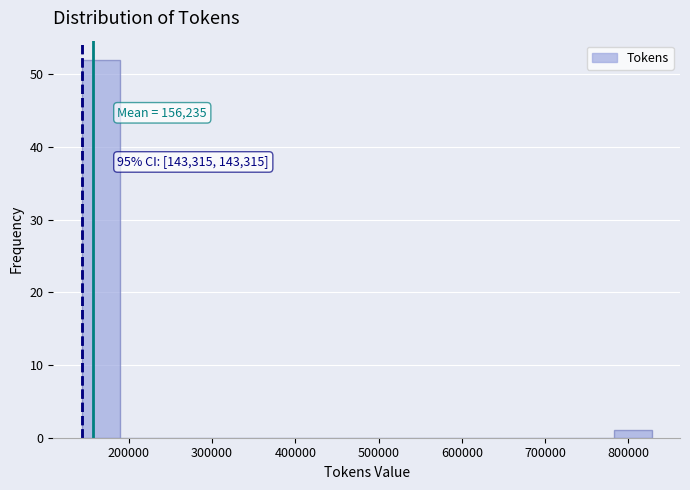

Over which range of the x-axis is the bar tallest?

140000 to 190000